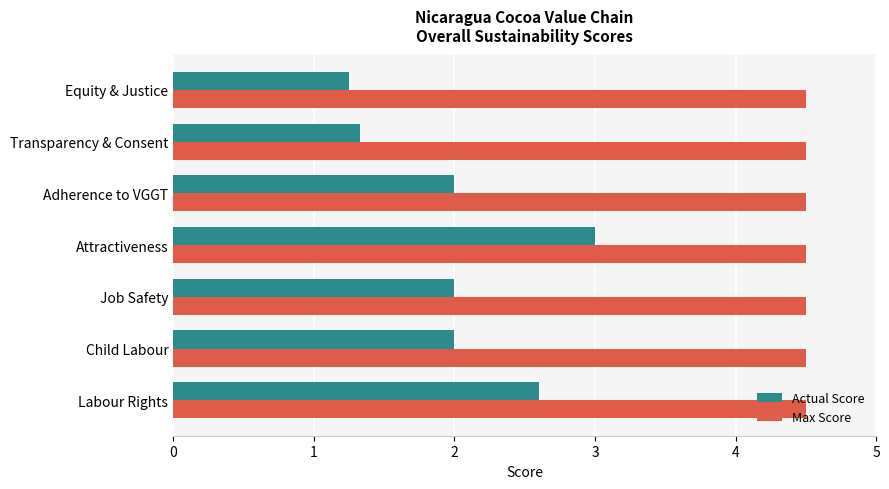

What is the greatest value displayed?

4.5